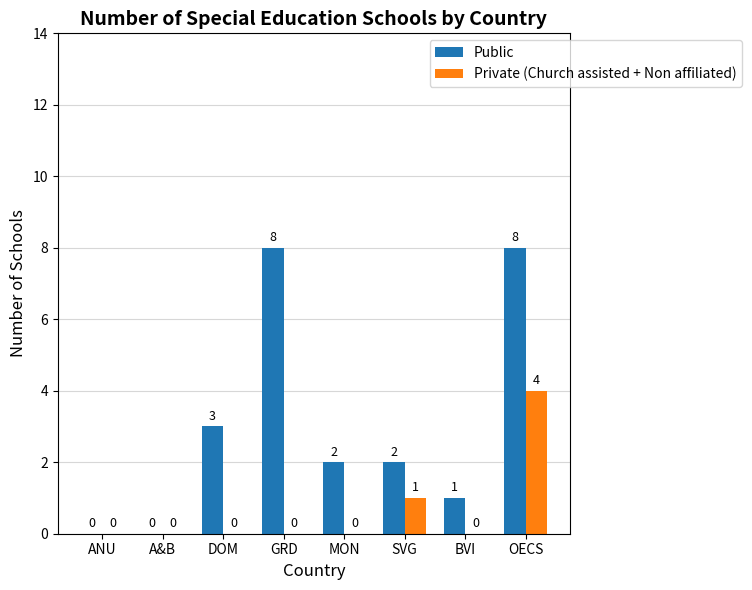

Are the bars grouped side by side (vs. stacked)?

Yes